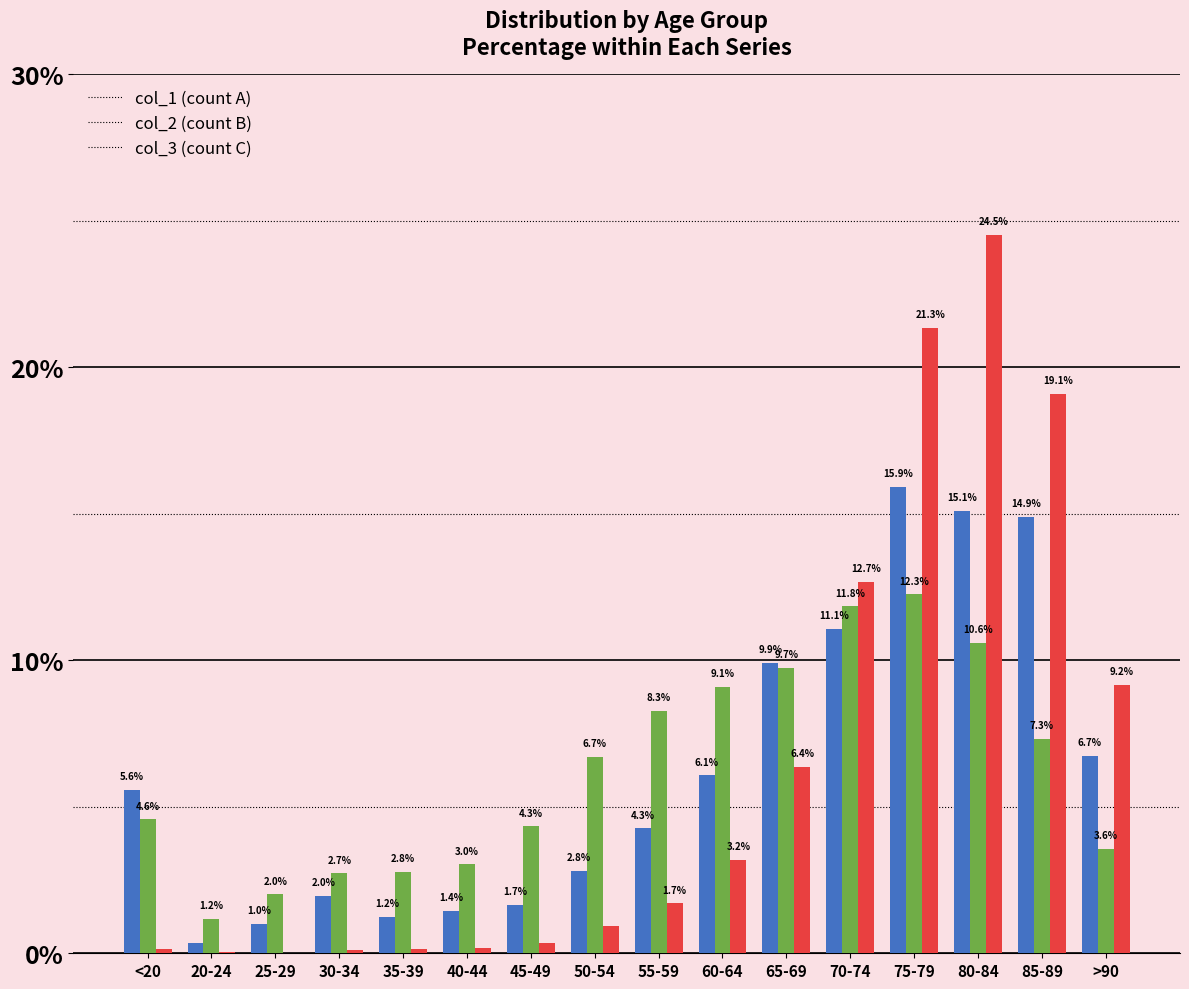

What is the maximum value shown in the chart?

24.5